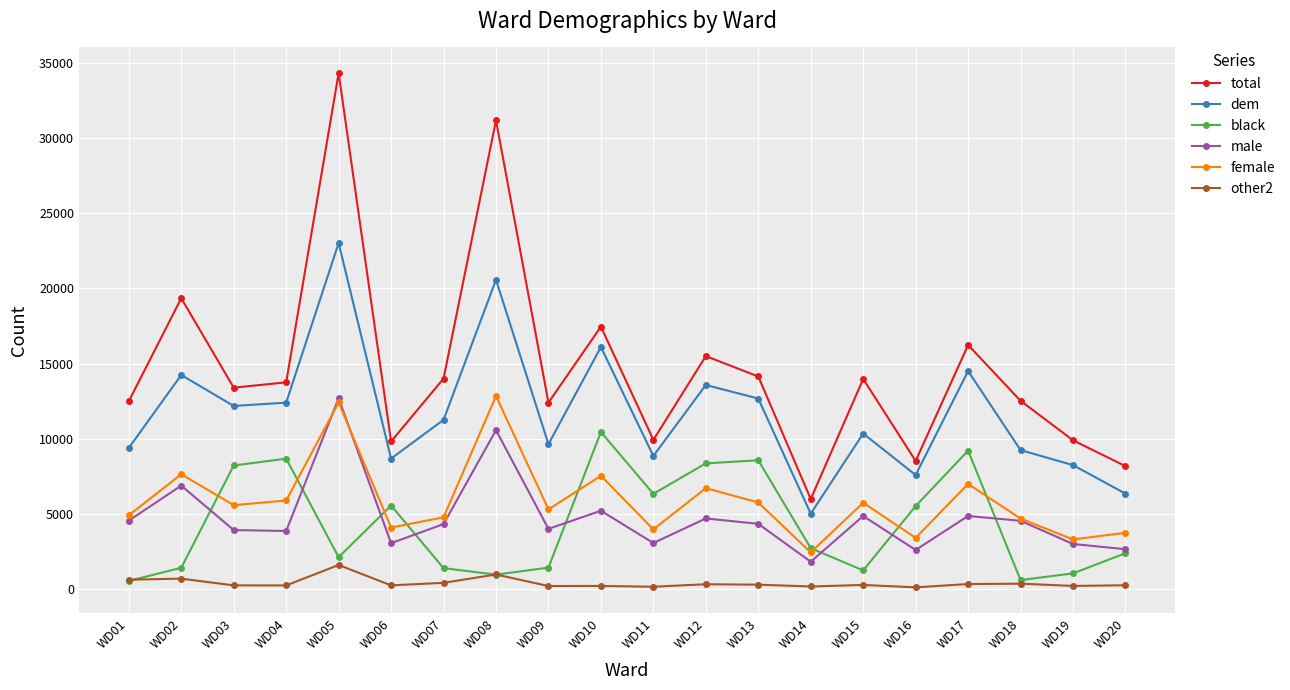

True or false: dem has more than 0 interior local peaks.

True